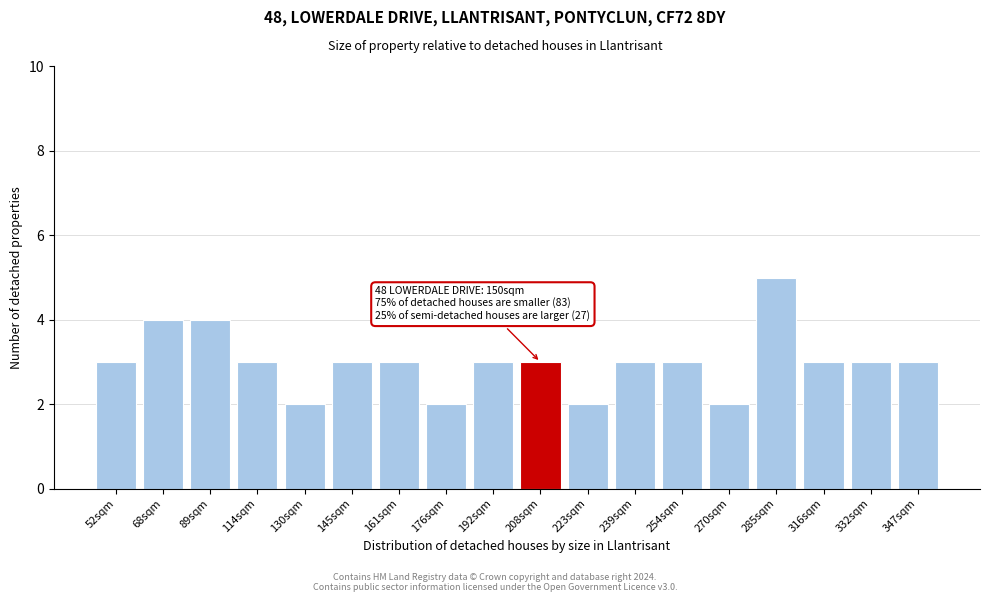

Reading right to left, list all the values displayed in this chart.

3	3	3	5	2	3	3	2	3	3	2	3	3	2	3	4	4	3